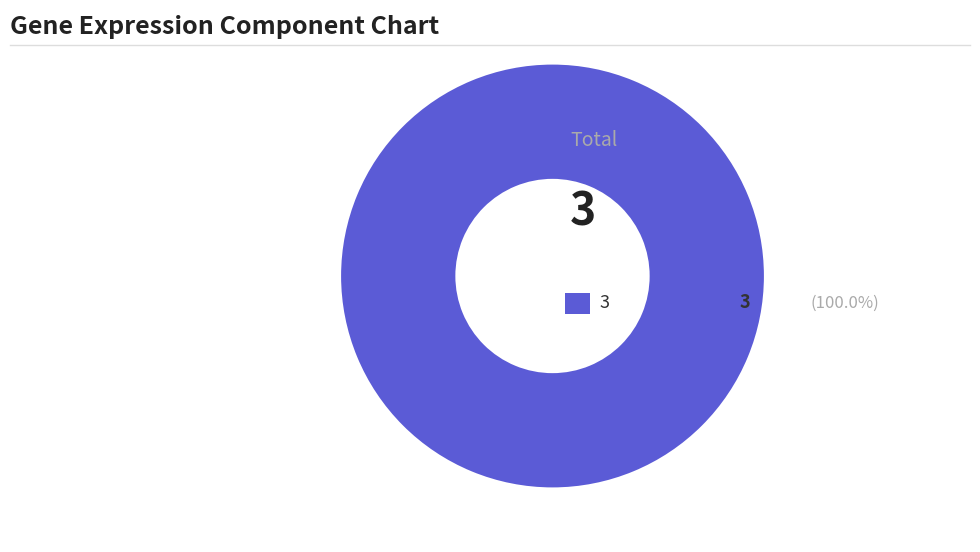

Does any single category account for the majority?

Yes